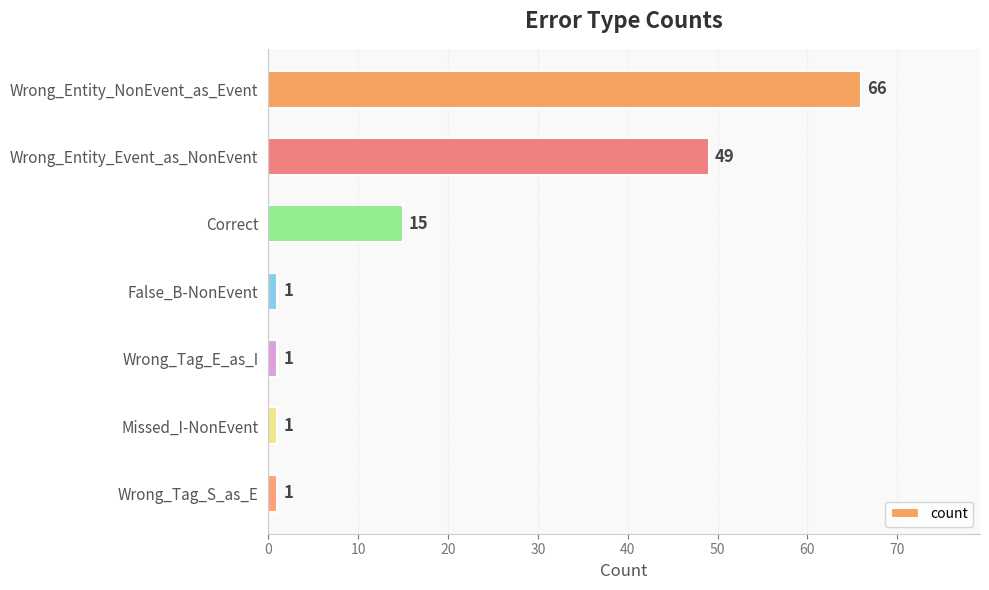

What is the minimum value shown in the chart?

1